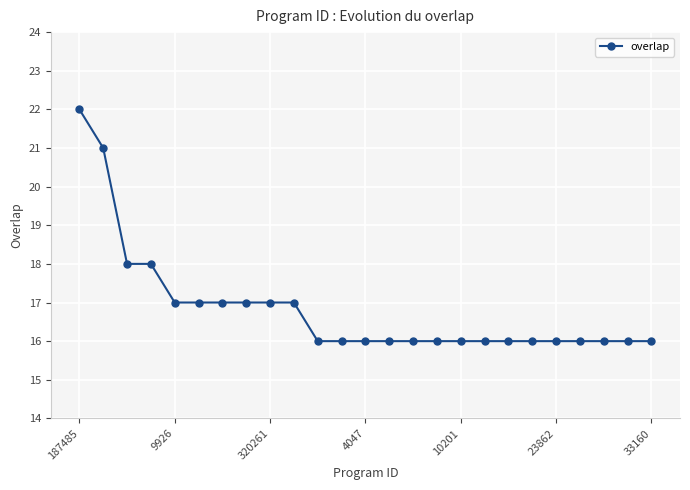

What is the difference between the maximum and minimum values?

6